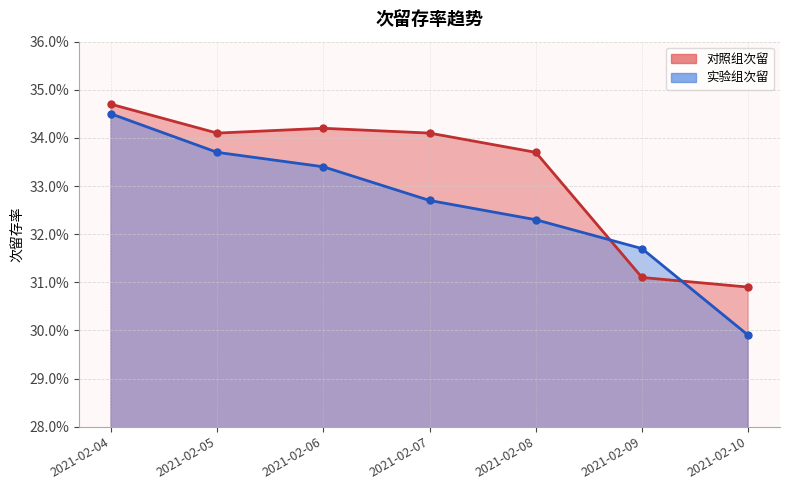

Which has a higher value, 2021-02-06 or 2021-02-05?

2021-02-06